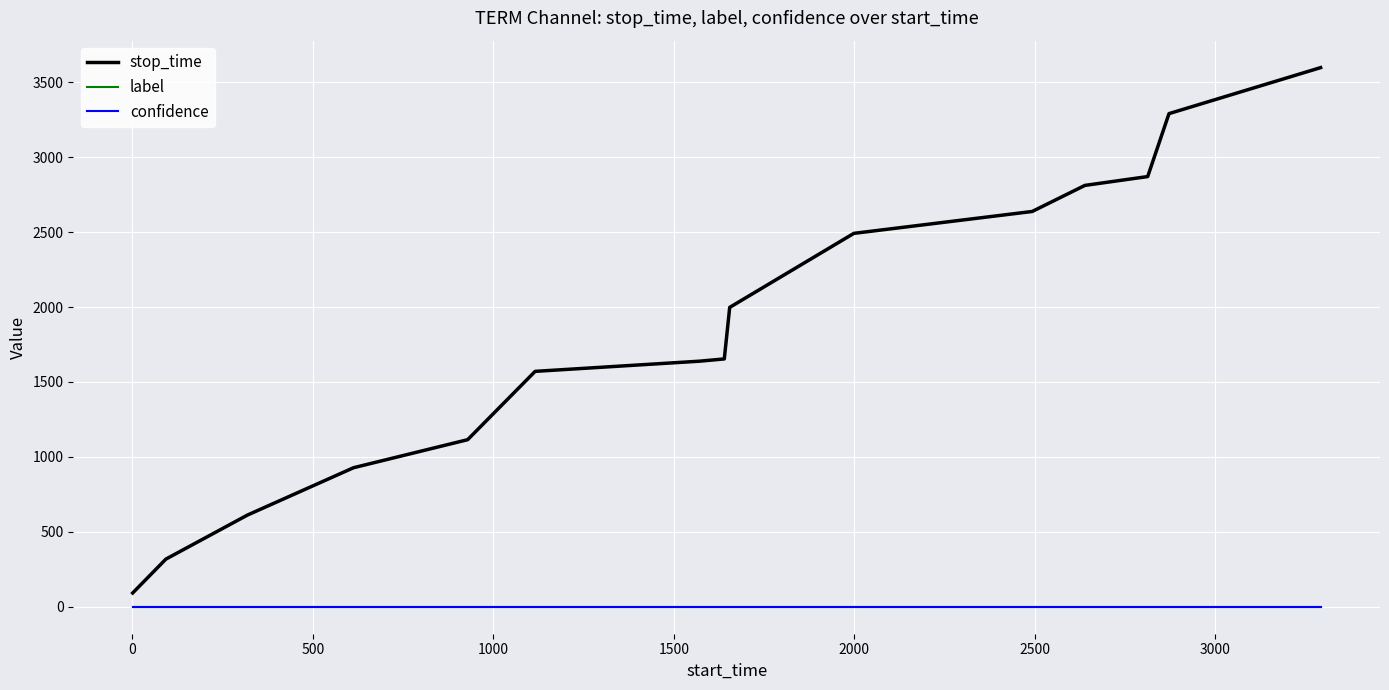

Which series has the largest total across all categories?

stop_time